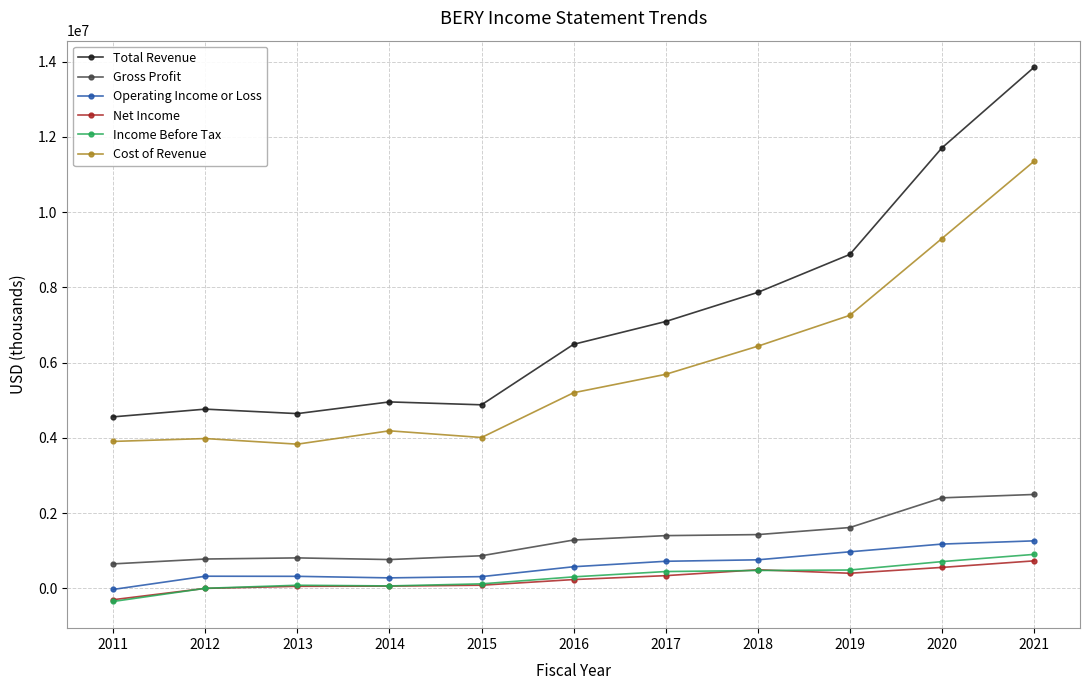

How many data points in Gross Profit are less than 1287000?

5